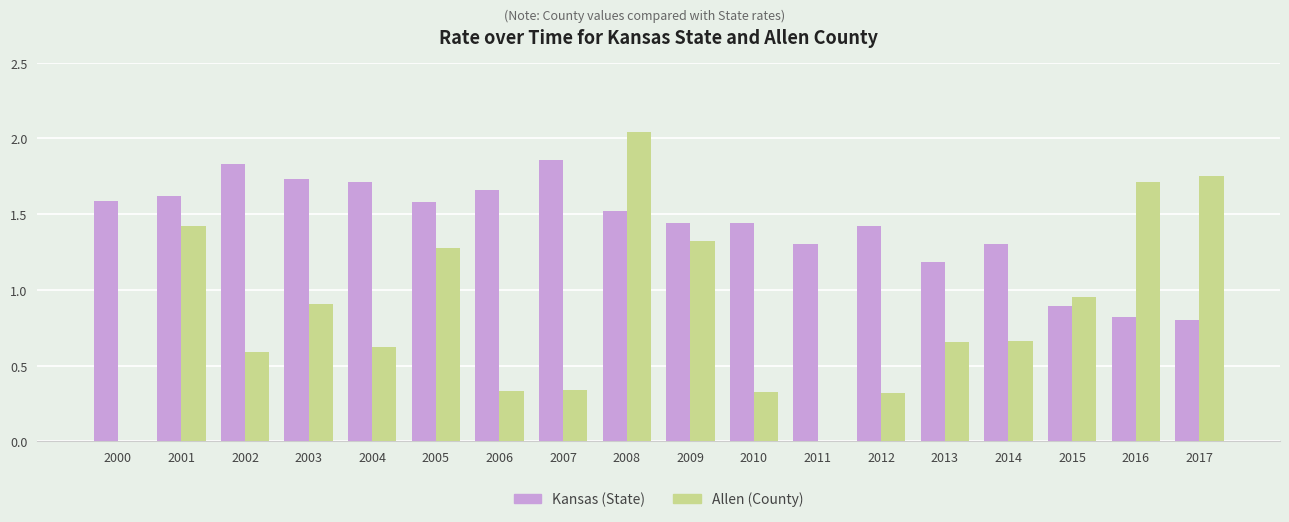

How many Kansas (State) values are between 1 and 2?

15